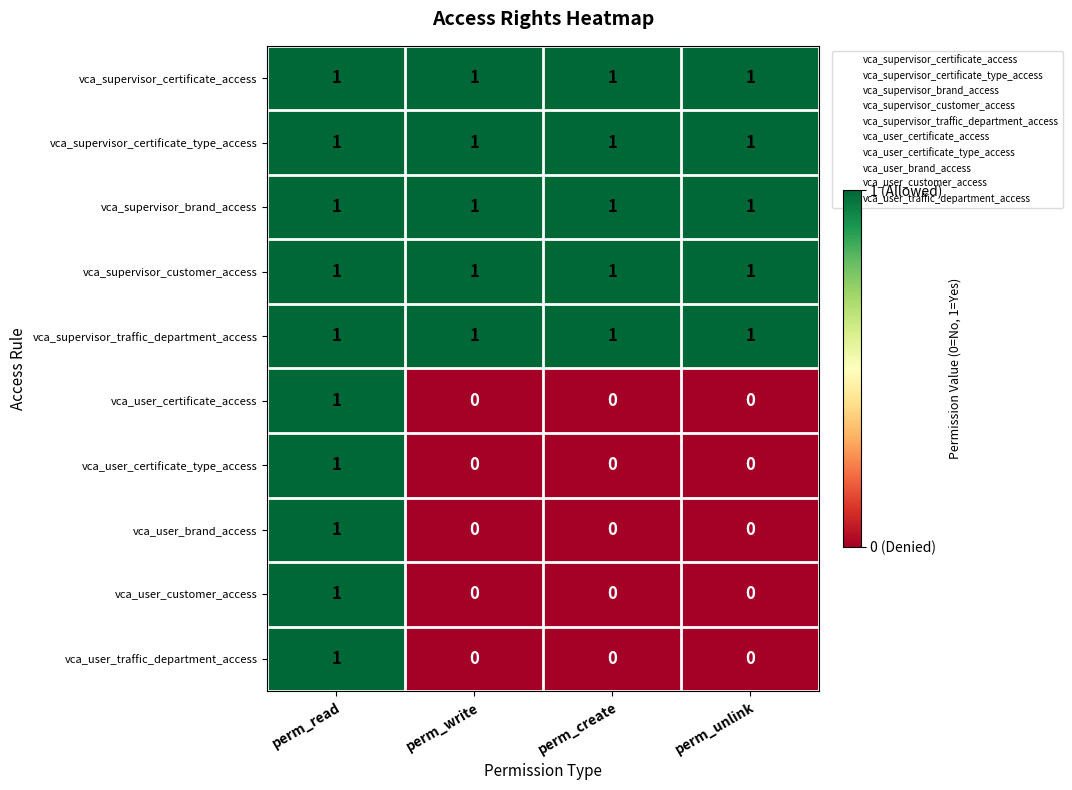

The value of vca_supervisor_traffic_department_access at perm_create is 1. True or false?

True